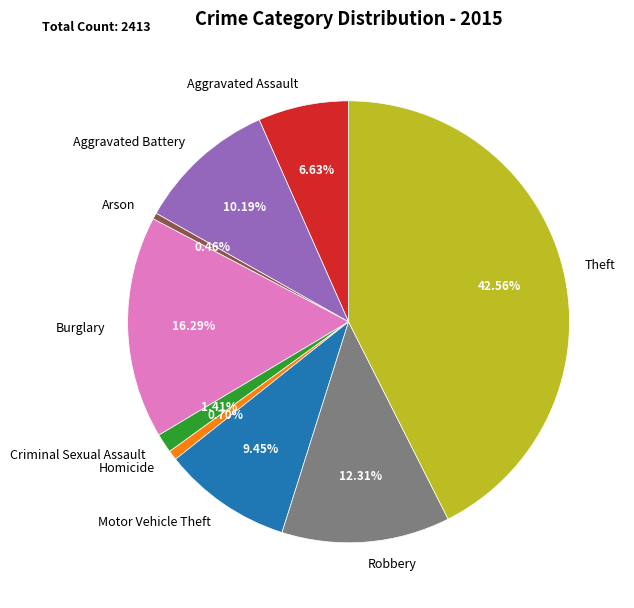

Approximately how many times larger is the value at Aggravated Assault compared to Motor Vehicle Theft?

0.7